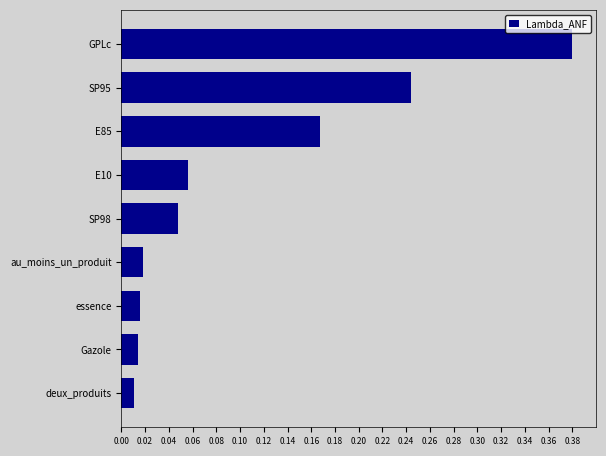

What is the sum of all values?

1.0